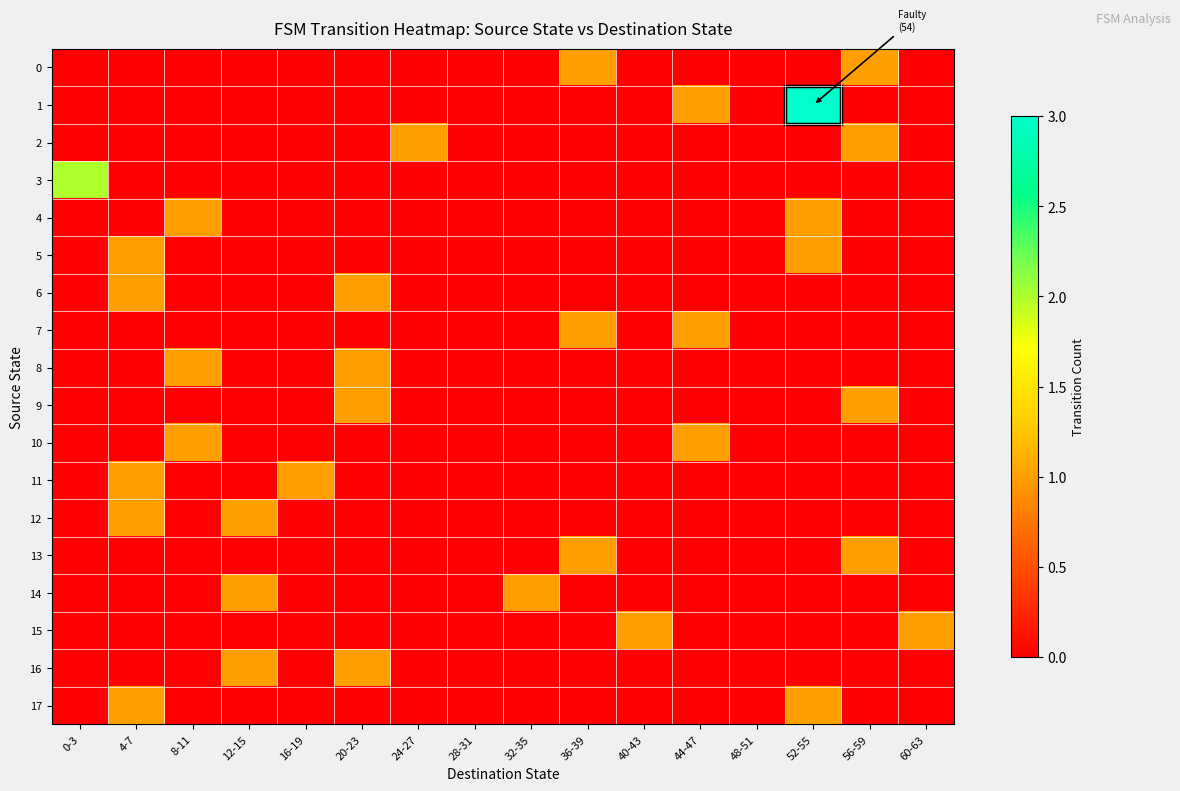

Reading left to right, what are all the values shown in this chart?

0: 0-3=0	4-7=0	8-11=0	12-15=0	16-19=0	20-23=0	24-27=0	28-31=0	32-35=0	36-39=1	40-43=0	44-47=0	48-51=0	52-55=0	56-59=1	60-63=0
1: 0-3=0	4-7=0	8-11=0	12-15=0	16-19=0	20-23=0	24-27=0	28-31=0	32-35=0	36-39=0	40-43=0	44-47=1	48-51=0	52-55=3	56-59=0	60-63=0
2: 0-3=0	4-7=0	8-11=0	12-15=0	16-19=0	20-23=0	24-27=1	28-31=0	32-35=0	36-39=0	40-43=0	44-47=0	48-51=0	52-55=0	56-59=1	60-63=0
3: 0-3=2	4-7=0	8-11=0	12-15=0	16-19=0	20-23=0	24-27=0	28-31=0	32-35=0	36-39=0	40-43=0	44-47=0	48-51=0	52-55=0	56-59=0	60-63=0
4: 0-3=0	4-7=0	8-11=1	12-15=0	16-19=0	20-23=0	24-27=0	28-31=0	32-35=0	36-39=0	40-43=0	44-47=0	48-51=0	52-55=1	56-59=0	60-63=0
5: 0-3=0	4-7=1	8-11=0	12-15=0	16-19=0	20-23=0	24-27=0	28-31=0	32-35=0	36-39=0	40-43=0	44-47=0	48-51=0	52-55=1	56-59=0	60-63=0
6: 0-3=0	4-7=1	8-11=0	12-15=0	16-19=0	20-23=1	24-27=0	28-31=0	32-35=0	36-39=0	40-43=0	44-47=0	48-51=0	52-55=0	56-59=0	60-63=0
7: 0-3=0	4-7=0	8-11=0	12-15=0	16-19=0	20-23=0	24-27=0	28-31=0	32-35=0	36-39=1	40-43=0	44-47=1	48-51=0	52-55=0	56-59=0	60-63=0
8: 0-3=0	4-7=0	8-11=1	12-15=0	16-19=0	20-23=1	24-27=0	28-31=0	32-35=0	36-39=0	40-43=0	44-47=0	48-51=0	52-55=0	56-59=0	60-63=0
9: 0-3=0	4-7=0	8-11=0	12-15=0	16-19=0	20-23=1	24-27=0	28-31=0	32-35=0	36-39=0	40-43=0	44-47=0	48-51=0	52-55=0	56-59=1	60-63=0
10: 0-3=0	4-7=0	8-11=1	12-15=0	16-19=0	20-23=0	24-27=0	28-31=0	32-35=0	36-39=0	40-43=0	44-47=1	48-51=0	52-55=0	56-59=0	60-63=0
11: 0-3=0	4-7=1	8-11=0	12-15=0	16-19=1	20-23=0	24-27=0	28-31=0	32-35=0	36-39=0	40-43=0	44-47=0	48-51=0	52-55=0	56-59=0	60-63=0
12: 0-3=0	4-7=1	8-11=0	12-15=1	16-19=0	20-23=0	24-27=0	28-31=0	32-35=0	36-39=0	40-43=0	44-47=0	48-51=0	52-55=0	56-59=0	60-63=0
13: 0-3=0	4-7=0	8-11=0	12-15=0	16-19=0	20-23=0	24-27=0	28-31=0	32-35=0	36-39=1	40-43=0	44-47=0	48-51=0	52-55=0	56-59=1	60-63=0
14: 0-3=0	4-7=0	8-11=0	12-15=1	16-19=0	20-23=0	24-27=0	28-31=0	32-35=1	36-39=0	40-43=0	44-47=0	48-51=0	52-55=0	56-59=0	60-63=0
15: 0-3=0	4-7=0	8-11=0	12-15=0	16-19=0	20-23=0	24-27=0	28-31=0	32-35=0	36-39=0	40-43=1	44-47=0	48-51=0	52-55=0	56-59=0	60-63=1
16: 0-3=0	4-7=0	8-11=0	12-15=1	16-19=0	20-23=1	24-27=0	28-31=0	32-35=0	36-39=0	40-43=0	44-47=0	48-51=0	52-55=0	56-59=0	60-63=0
17: 0-3=0	4-7=1	8-11=0	12-15=0	16-19=0	20-23=0	24-27=0	28-31=0	32-35=0	36-39=0	40-43=0	44-47=0	48-51=0	52-55=1	56-59=0	60-63=0